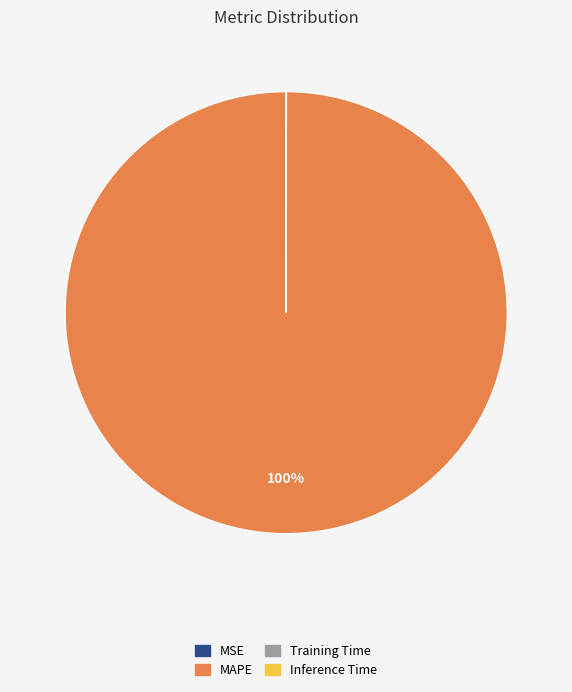

What is the largest slice in the pie chart?

MAPE